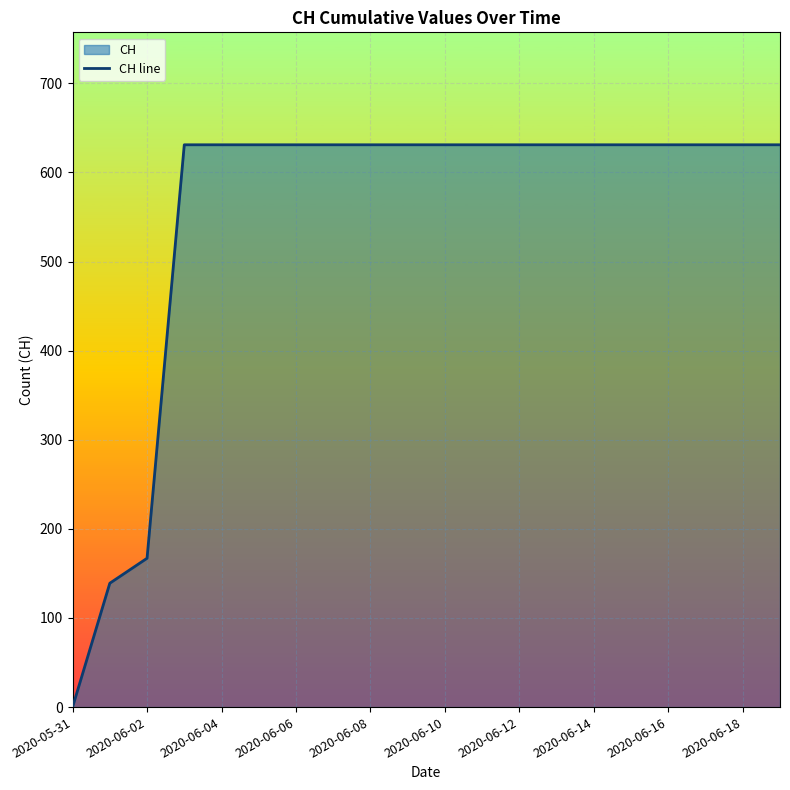

What is the greatest value displayed?

631